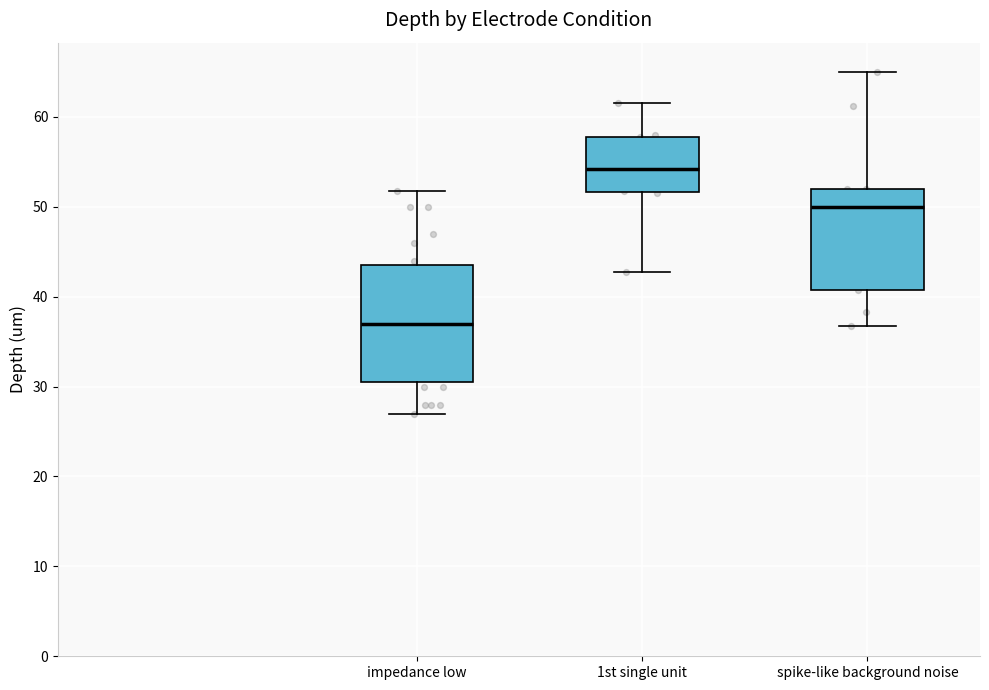

Reading left to right, transcribe this box plot: for each box, give where its median line is, the range the box spans, and where its two whiskers end, as read against the y-axis. The values are not printed on the chart, so give them approximately, as read against the axis.

impedance low: median 37, box 31 to 44, whiskers 27 to 52
1st single unit: median 54, box 52 to 58, whiskers 43 to 62
spike-like background noise: median 50, box 41 to 52, whiskers 37 to 65